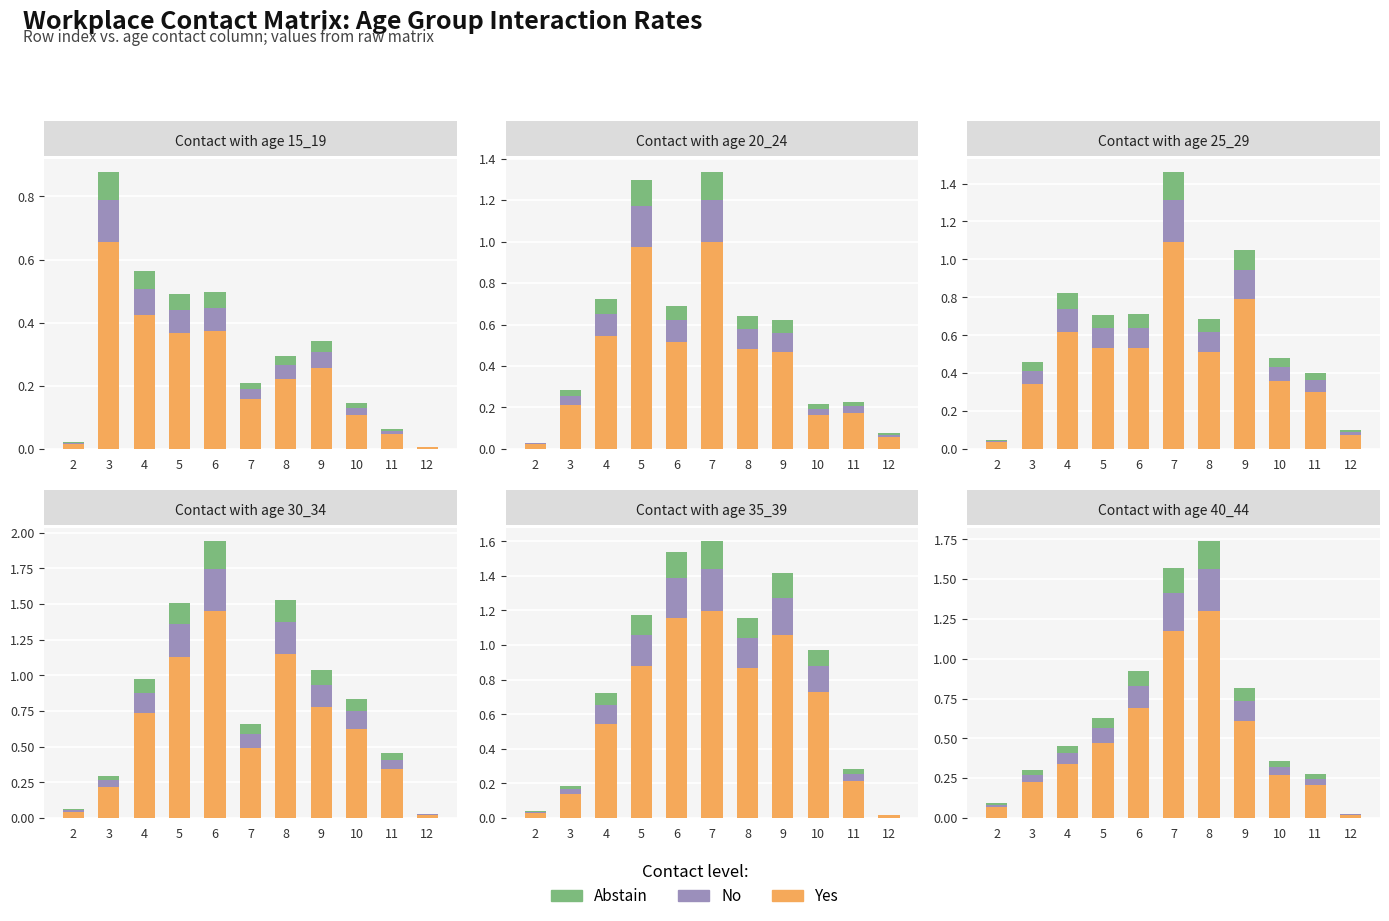

List the series in order of their peak value, lowest first.

Abstain, No, Yes